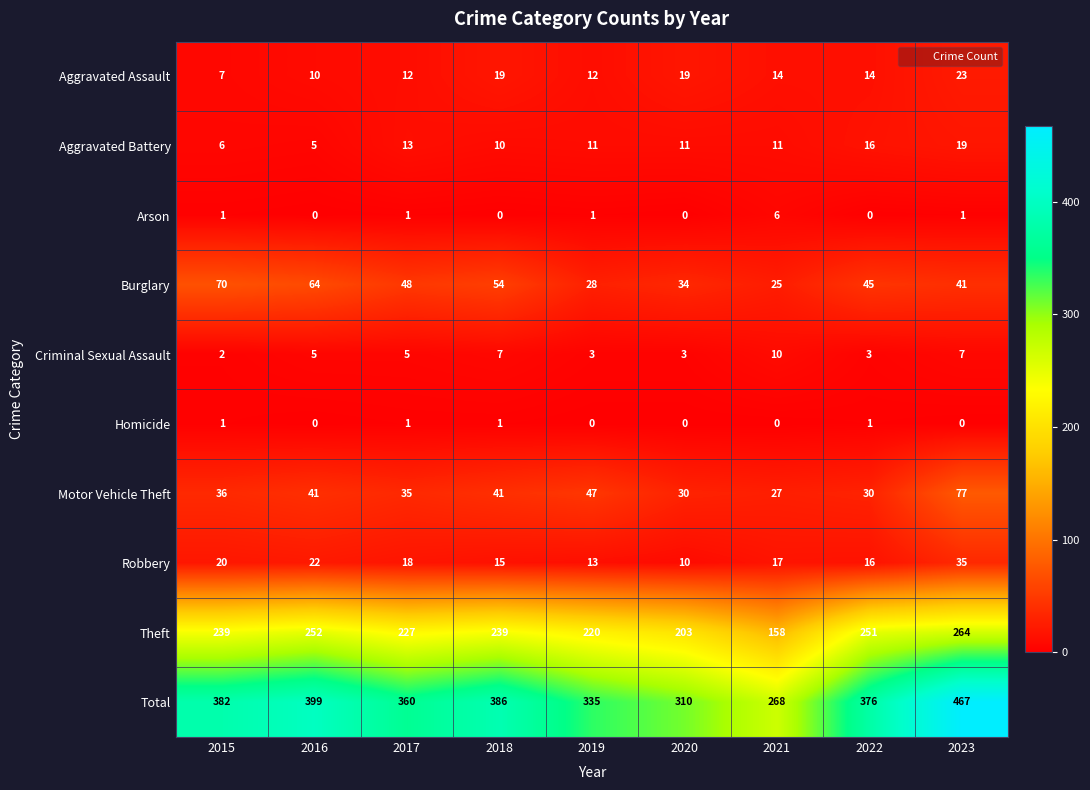

Which series has the largest total across all categories?

Total